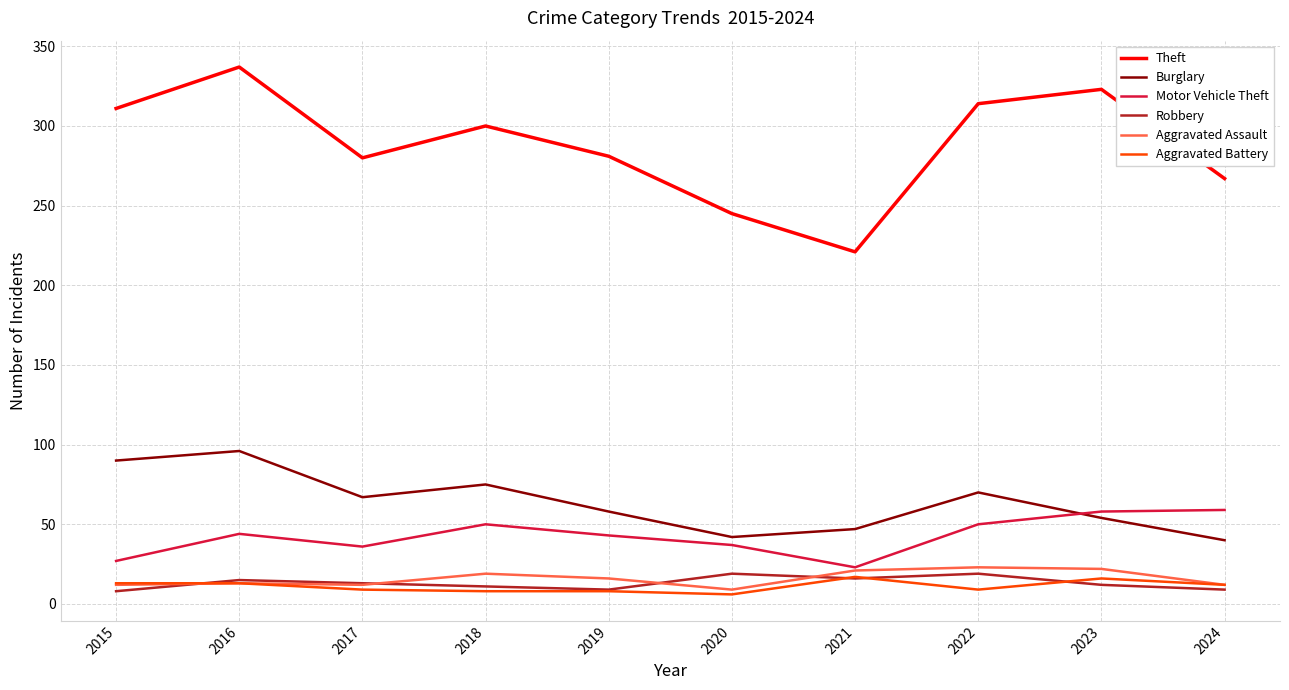

Which series has the largest total across all categories?

Theft